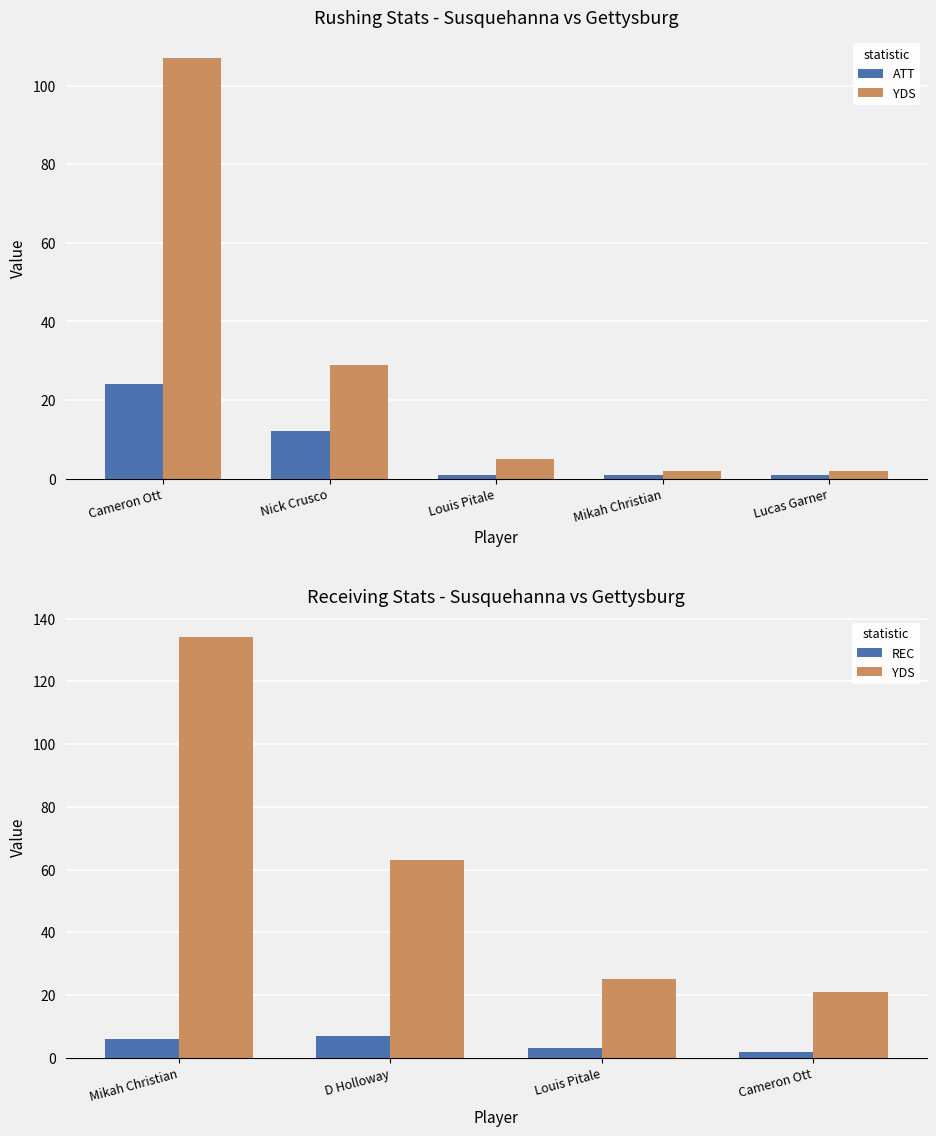

List the labels in order of ATT value, largest first.

Cameron Ott, Nick Crusco, Louis Pitale, Mikah Christian, Lucas Garner